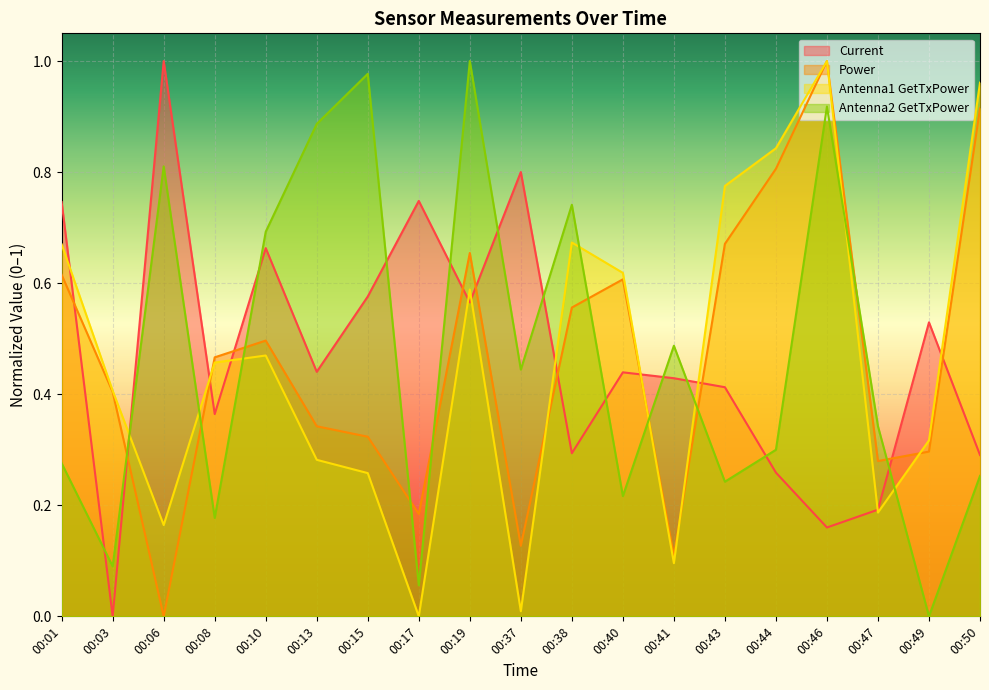

True or false: Antenna2 GetTxPower and Power intersect in this chart.

True